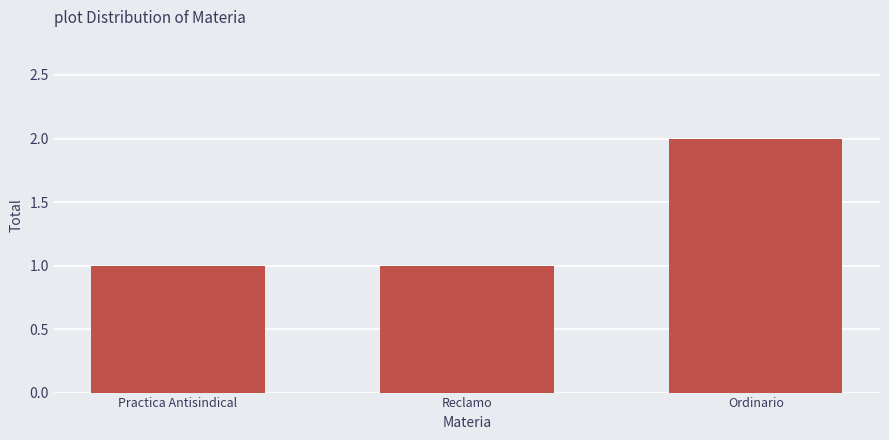

What is the value of the 3rd bar from the left?

2